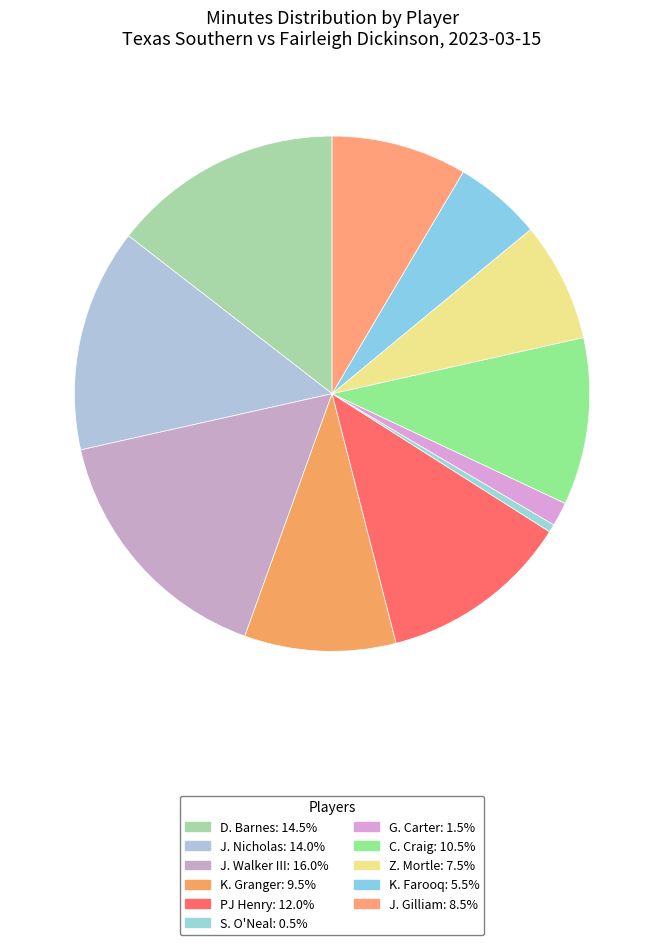

Count the number of slices in the pie.

11